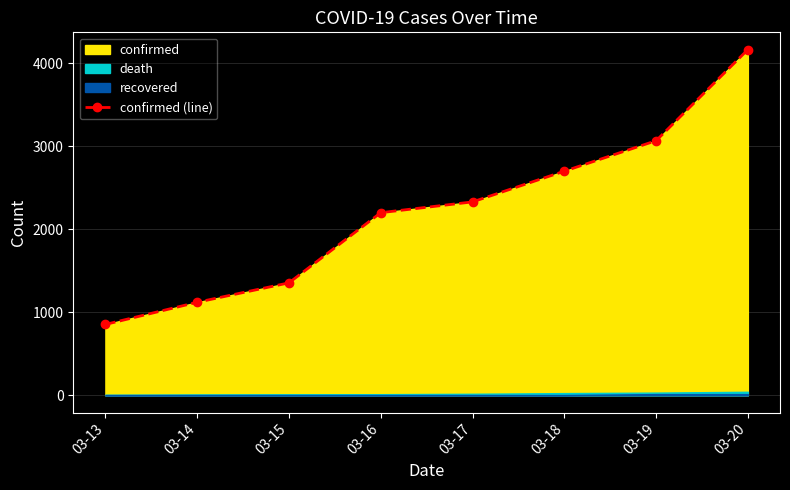

Which category has the lowest value across all series?

03-13